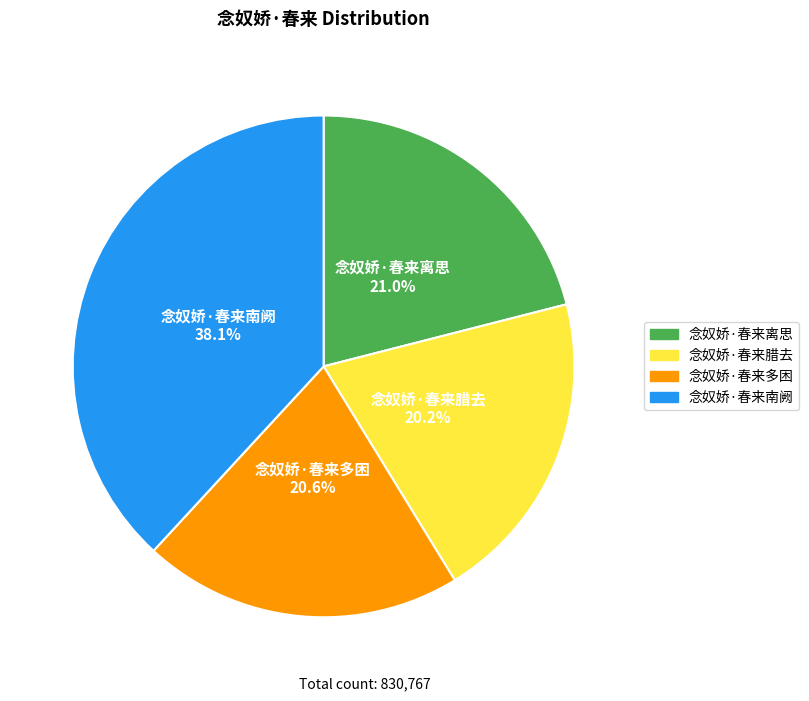

Is there any slice that represents more than half of the pie?

No